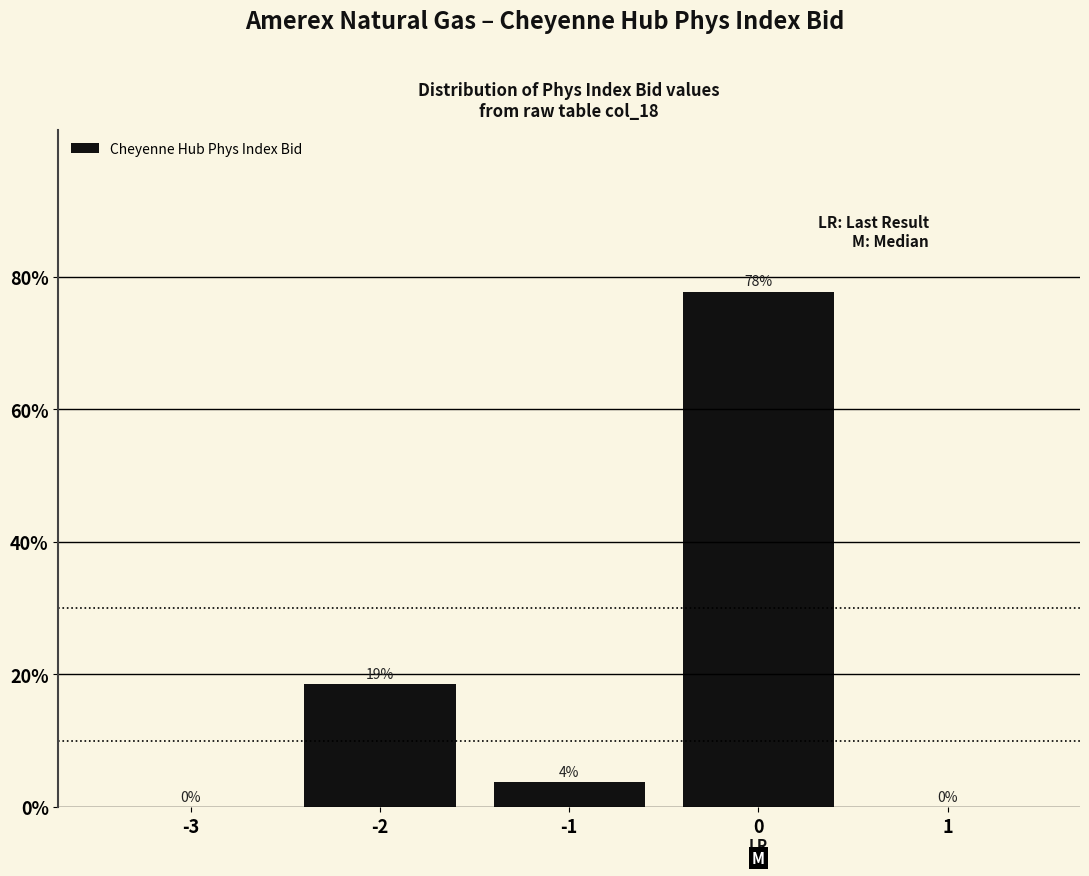

Is it true that the value at 0 is 77.8?

True